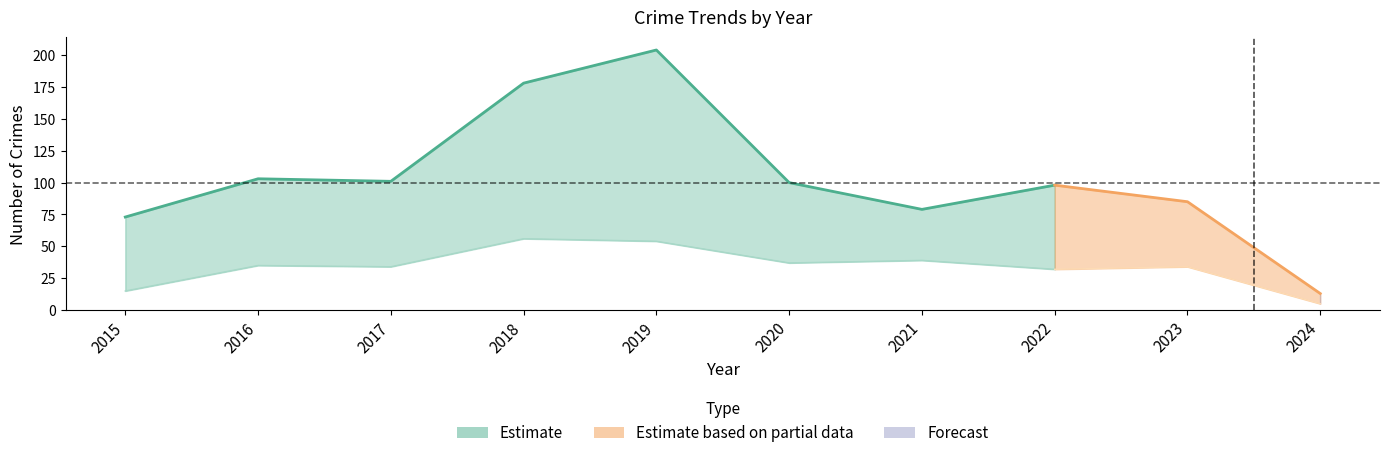

What is the difference between the highest and lowest values at 2020?

63